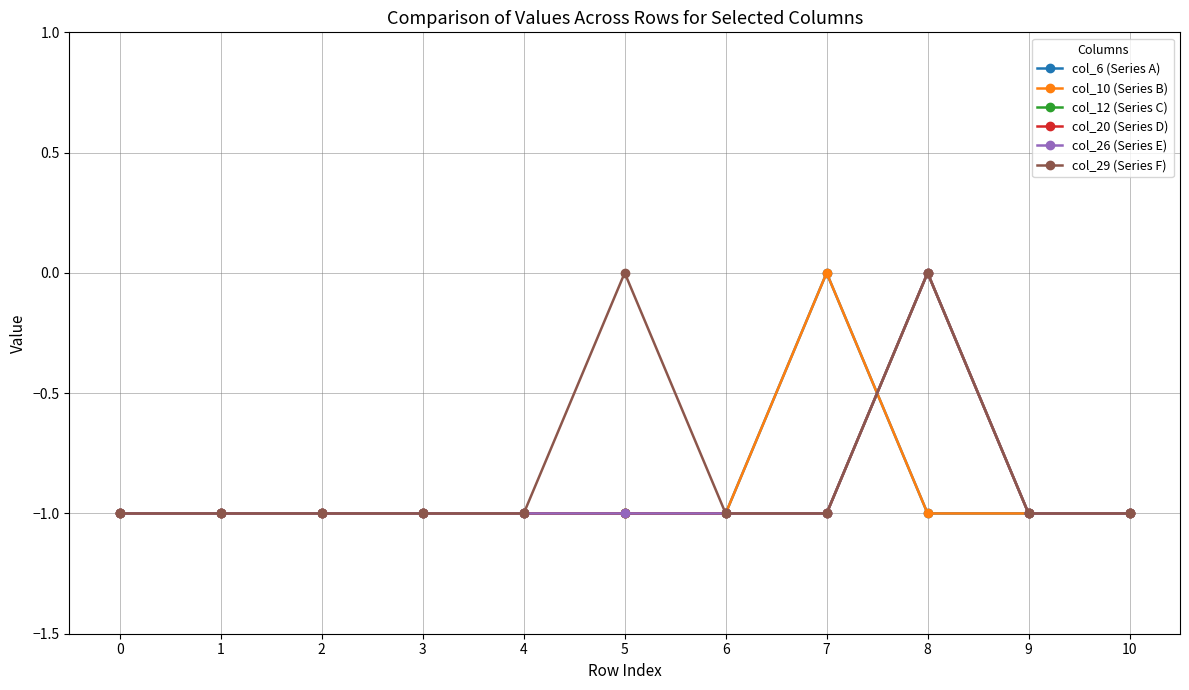

Is the value of col_26 (Series E) at 5 greater than the value of col_12 (Series C) at 8?

No